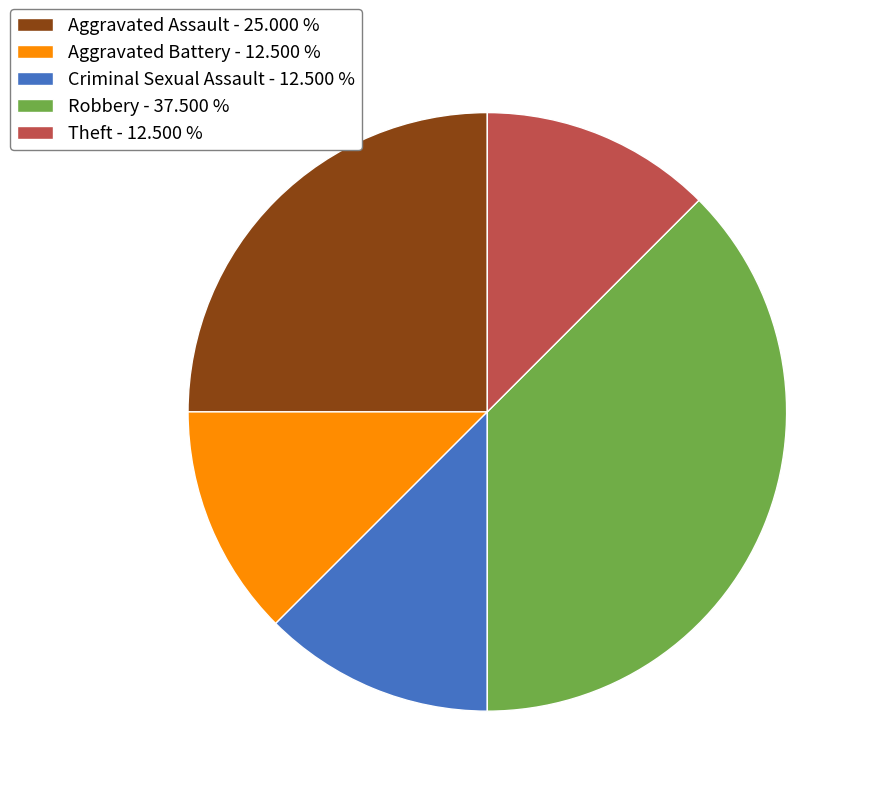

The Robbery slice represents 45% of the pie. True or false?

False